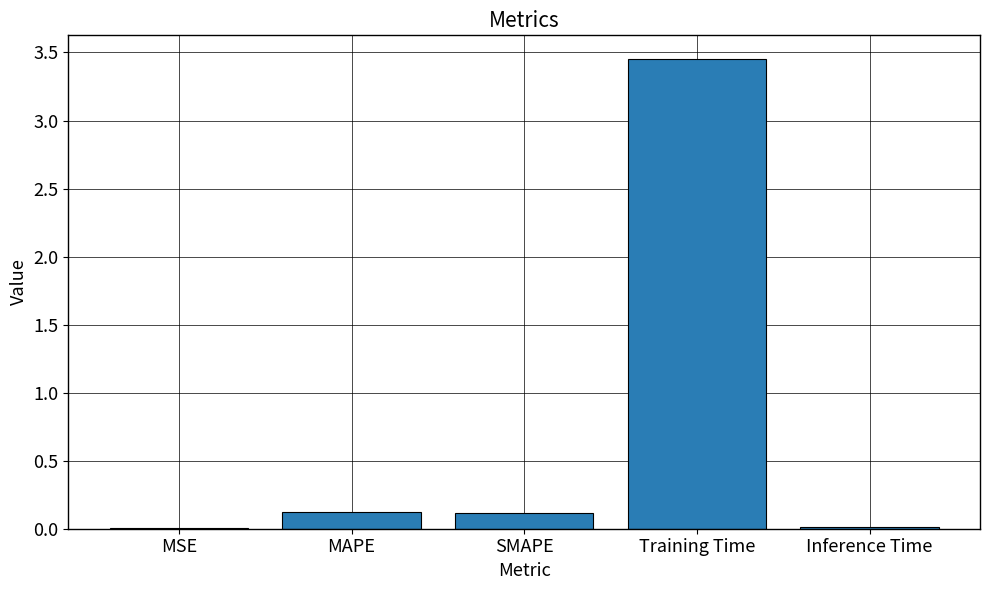

Between Training Time and MAPE, which is larger?

Training Time